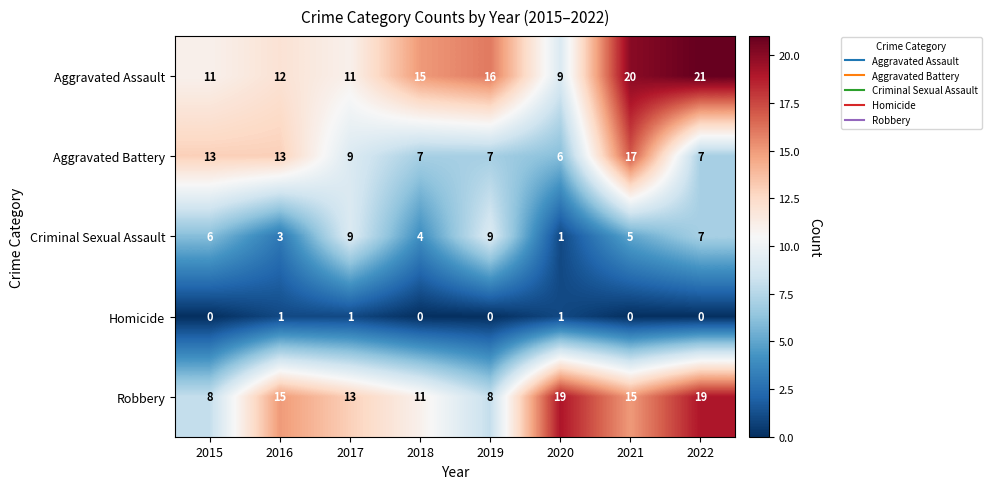

Read the Aggravated Battery value at 2015, to the nearest 10.

10